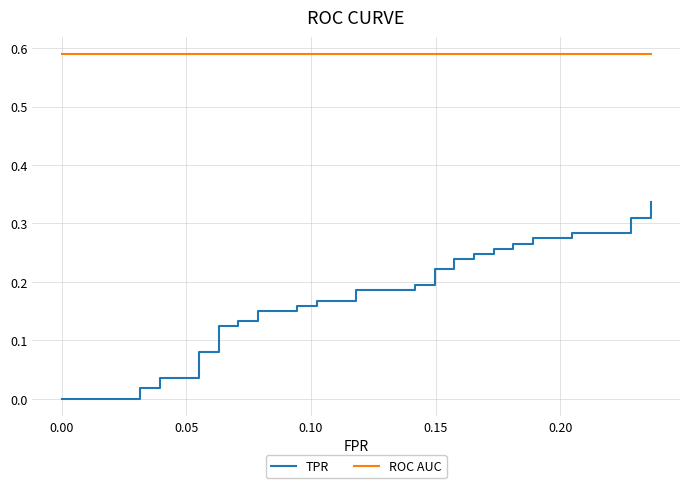

What are all the series names shown in the legend?

TPR, ROC AUC